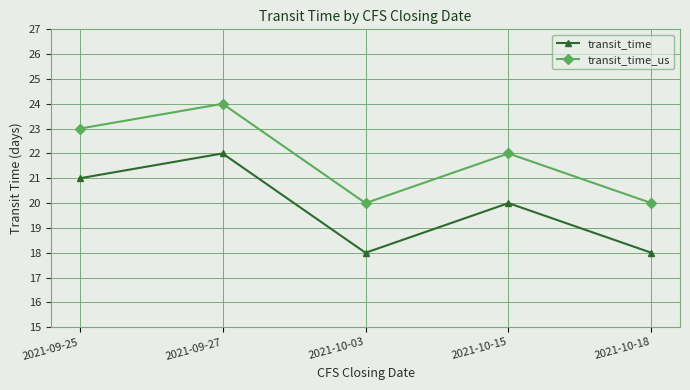

Where does the transit_time series first go above 20?

2021-09-25